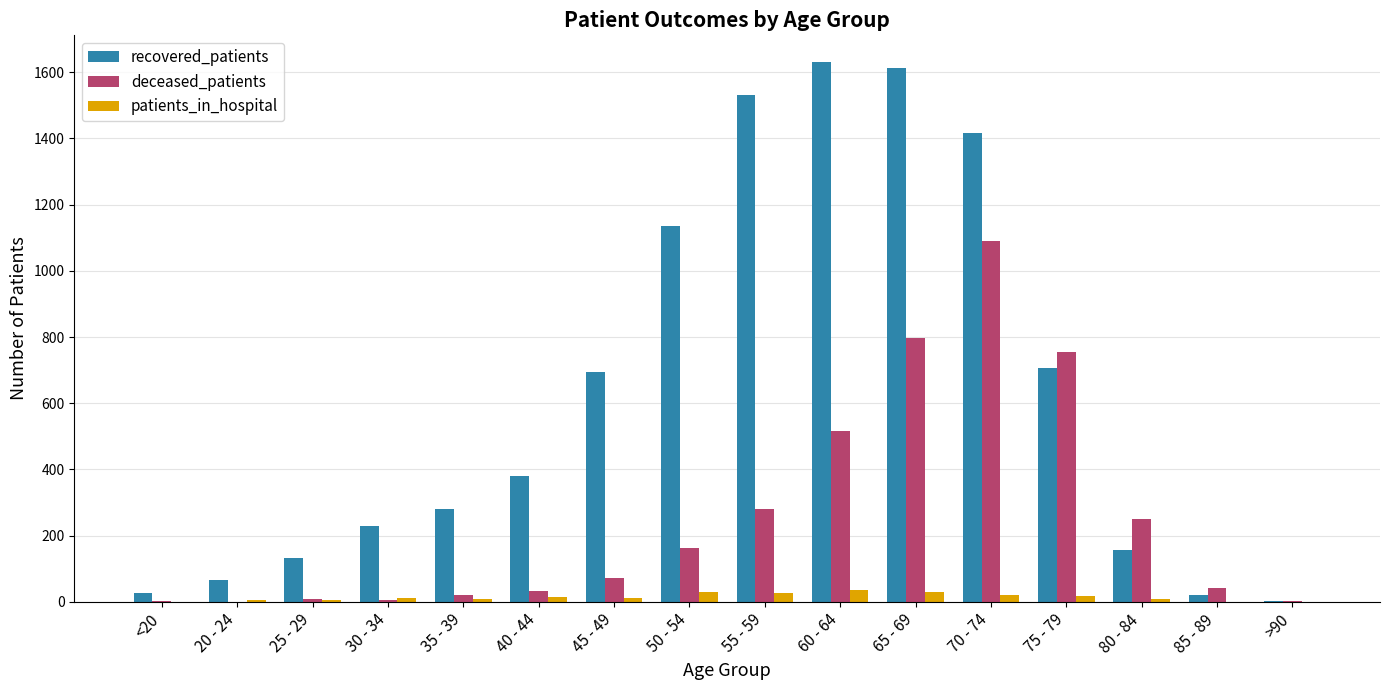

Where is deceased_patients nearest to the value 544?

60 - 64